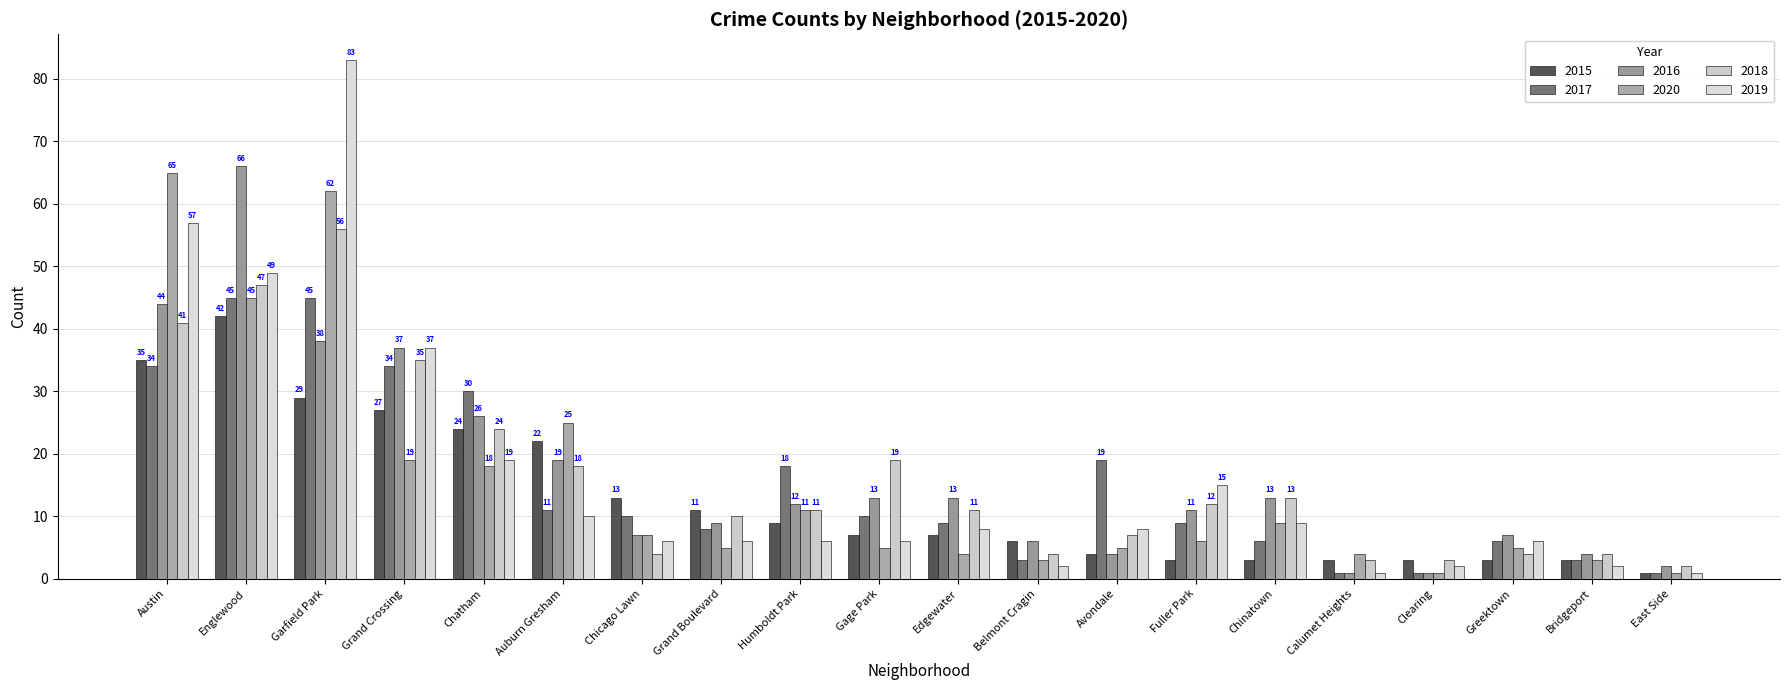

What value does the 2017 series have at Englewood?

45